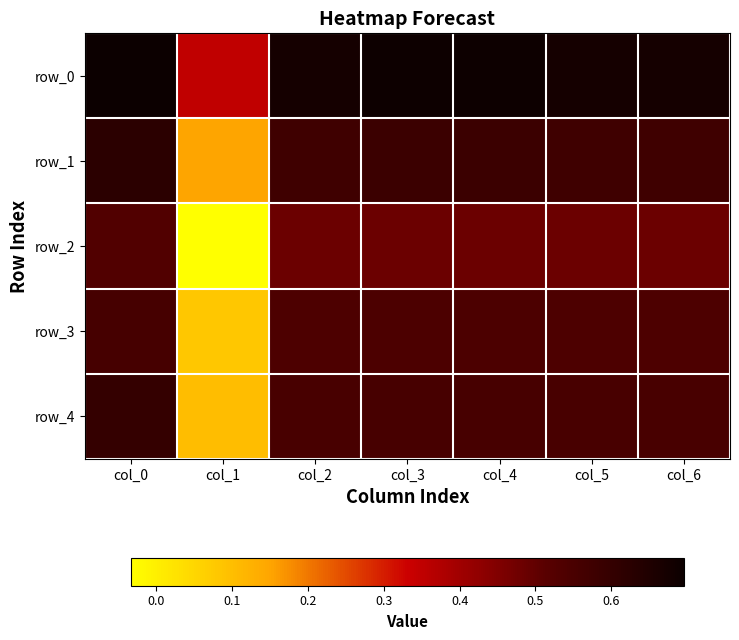

True or false: row_4 has a value of 0.2 at col_5.

False